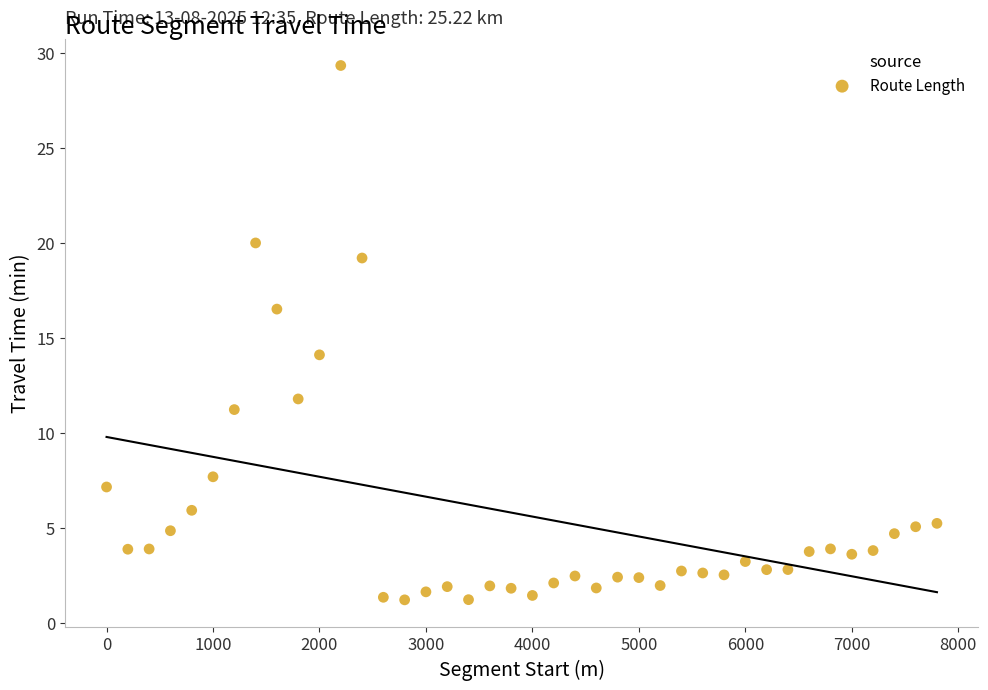

What Y value in the scatter plot is closest to 15?

14.1